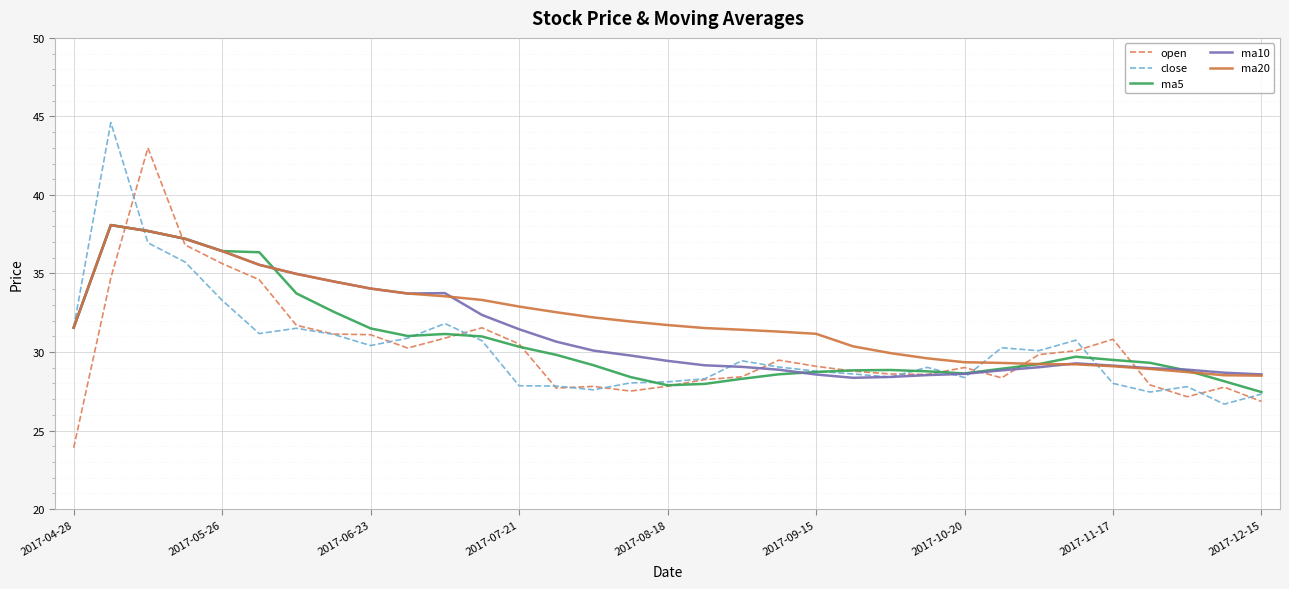

What is the minimum value for ma10?

28.4